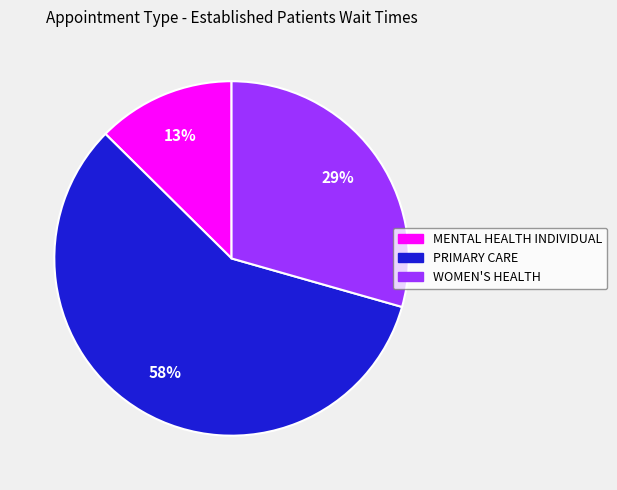

Which has a higher value, MENTAL HEALTH INDIVIDUAL or WOMEN'S HEALTH?

WOMEN'S HEALTH